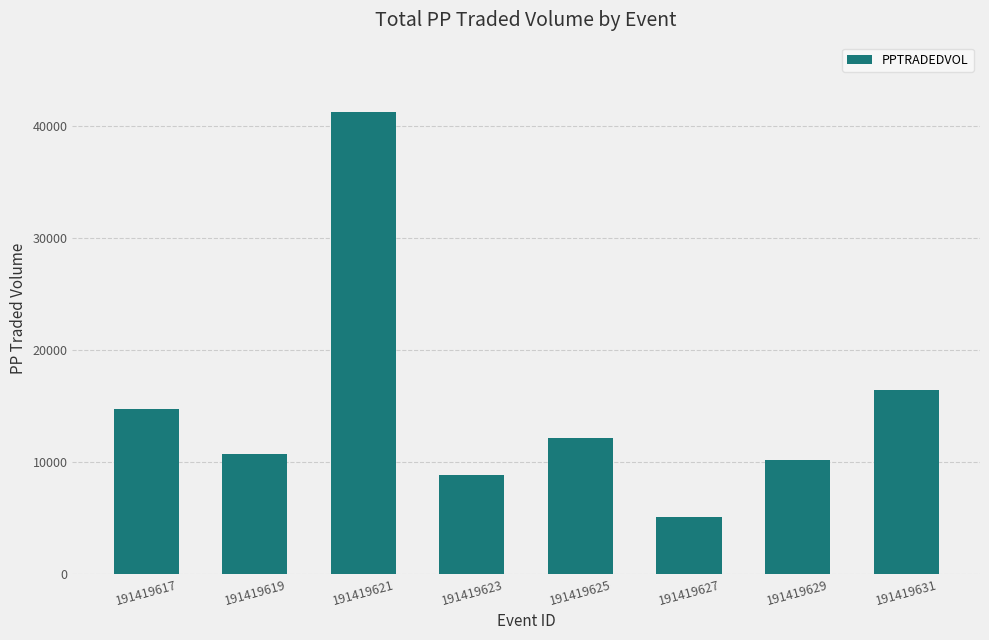

What is the value of the 7th bar from the left?

10195.2